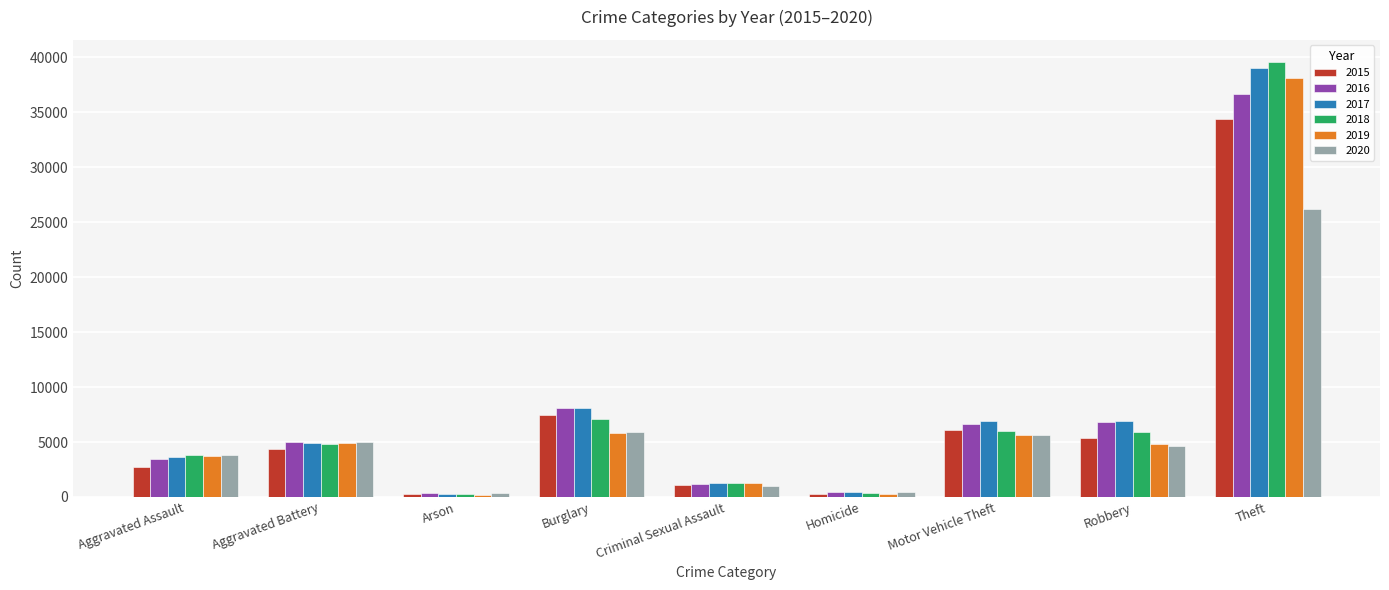

What are all the series names shown in the legend?

2015, 2016, 2017, 2018, 2019, 2020